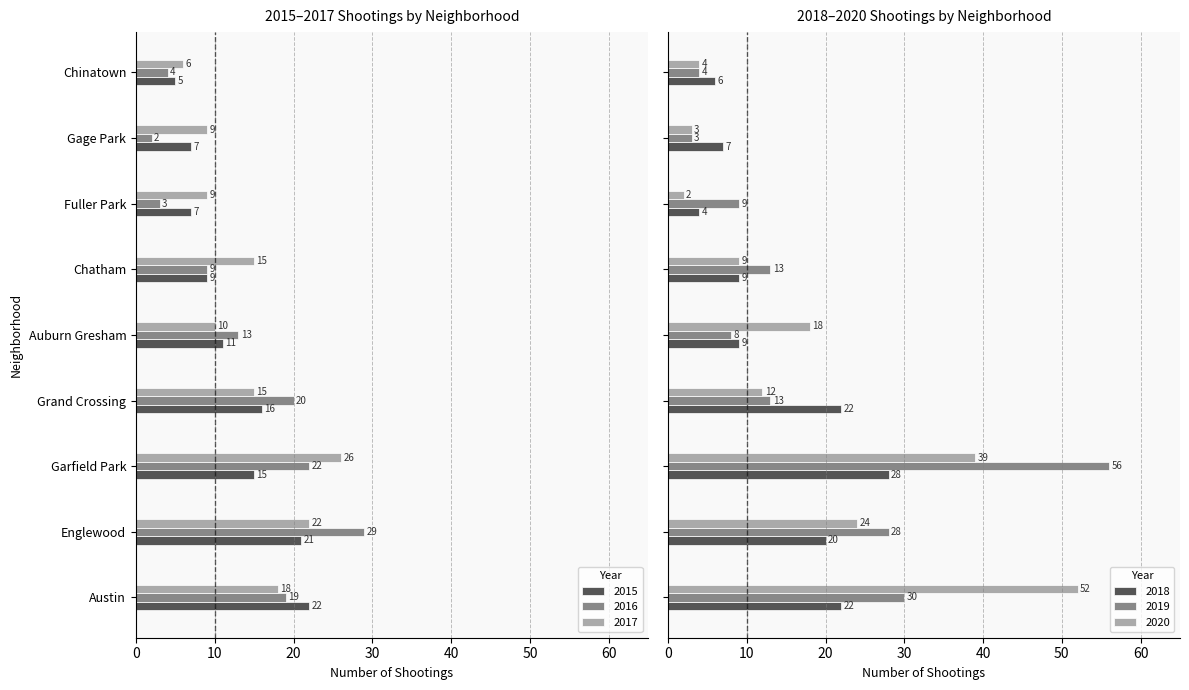

What is the average value of the 2015 series?

13